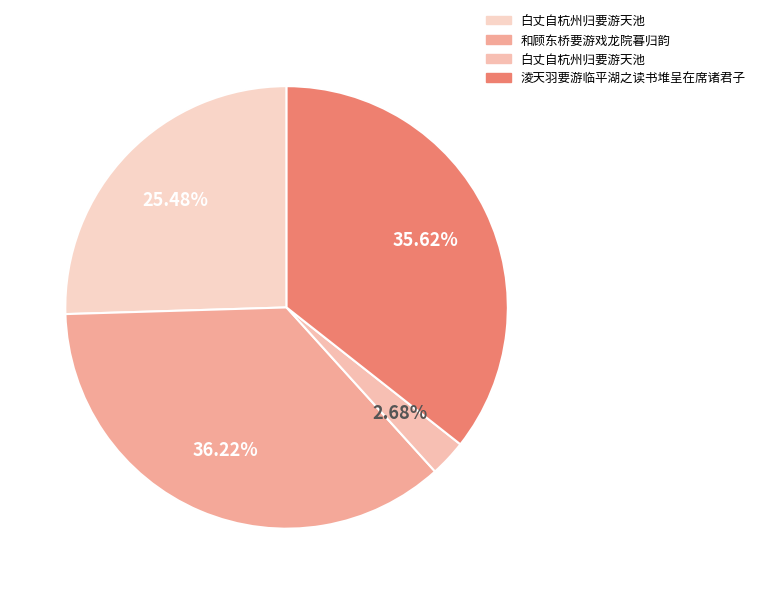

How many slices are in this pie chart?

4